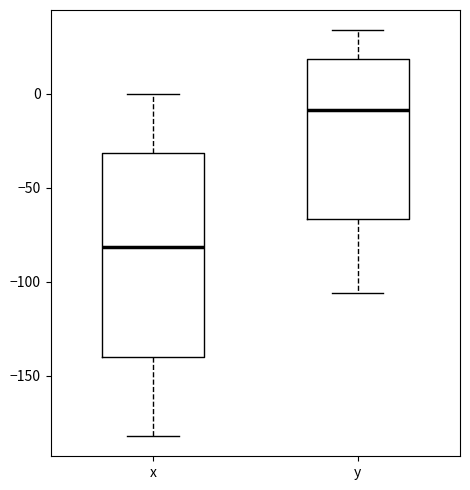

Reading left to right, transcribe this box plot: for each box, give where its median line is, the range the box spans, and where its two whiskers end, as read against the y-axis. The values are not printed on the chart, so give them approximately, as read against the axis.

x: median -80, box -140 to -30, whiskers -180 to 0
y: median -10, box -65 to 20, whiskers -105 to 35